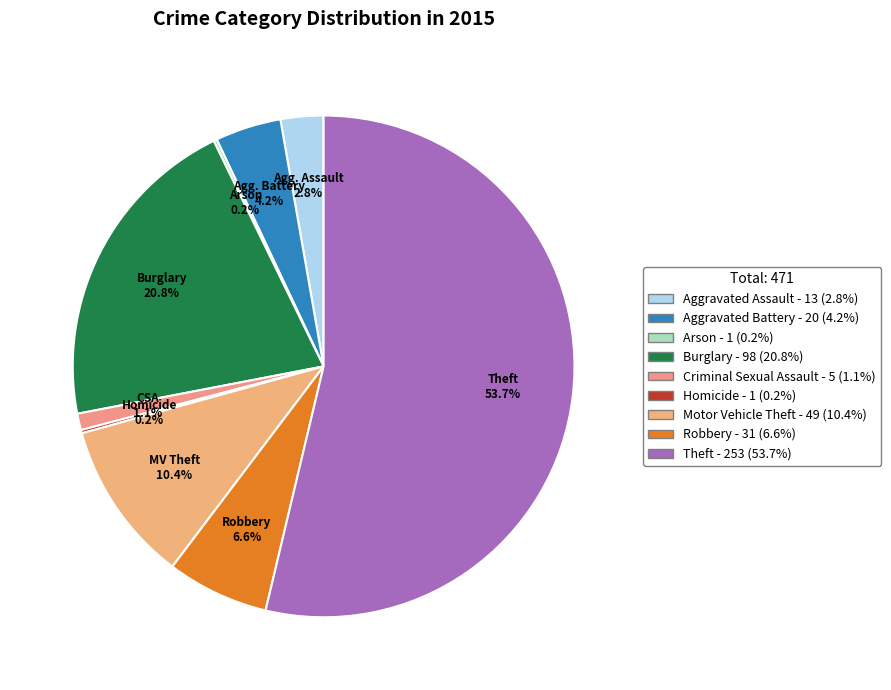

Does any single category account for the majority?

Yes